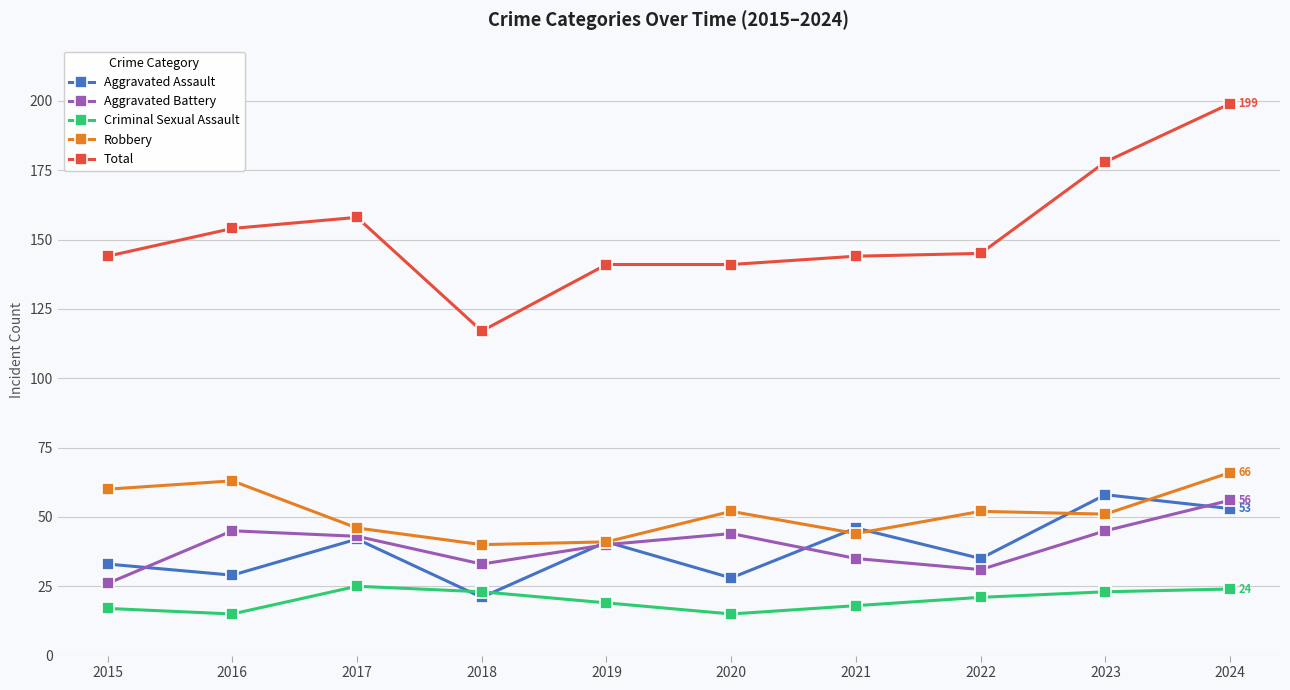

How many lines are shown in the chart?

5